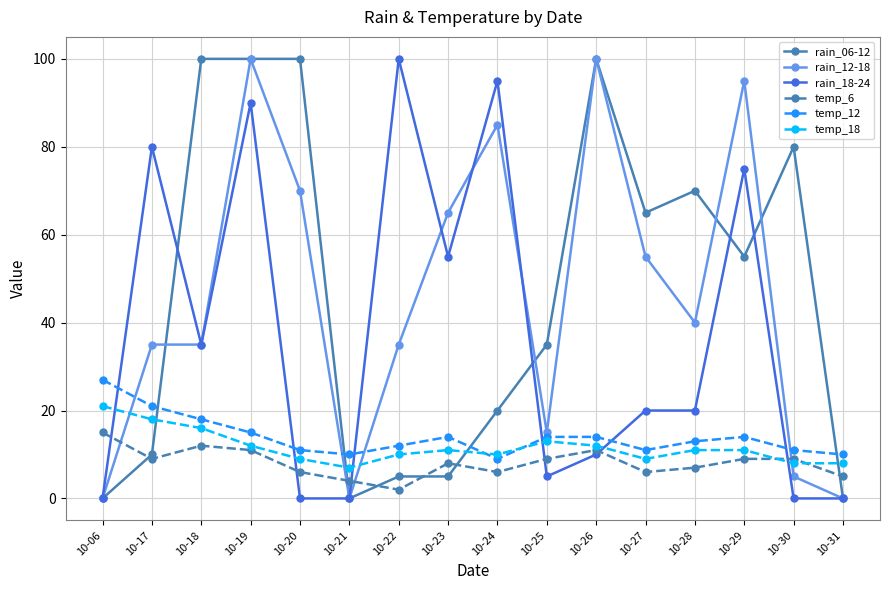

What is the value of the temp_18 point at the 15th from the left?

8